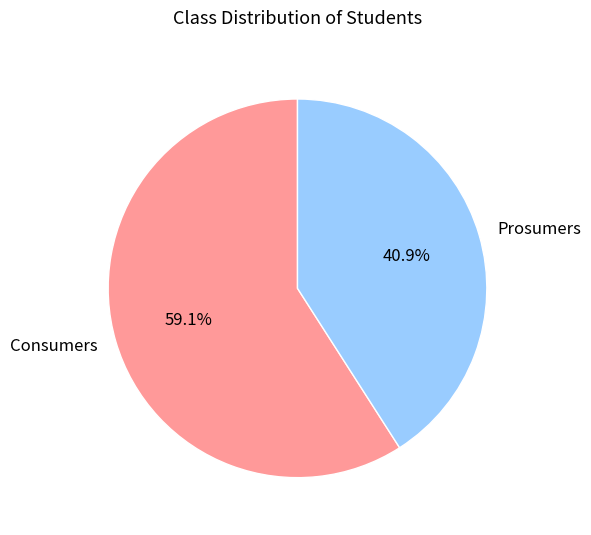

Rank the categories by value from lowest to highest.

Prosumers, Consumers